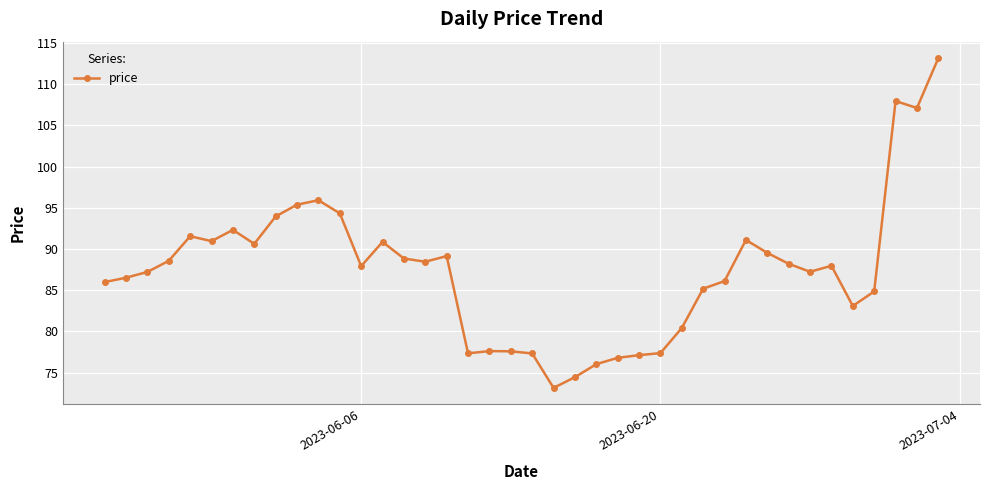

What is the minimum value shown in the chart?

73.1